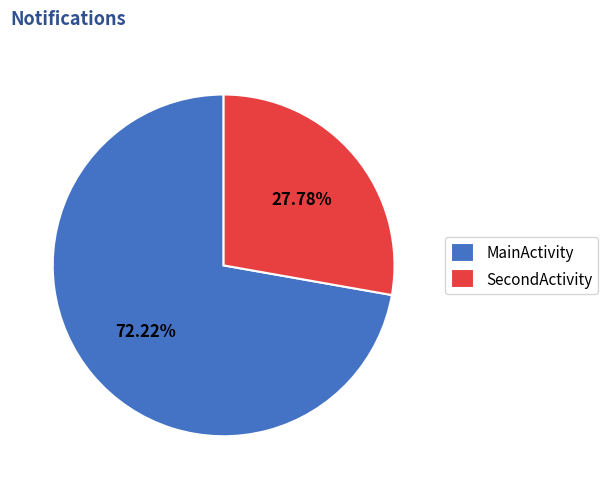

Count the number of slices in the pie.

2